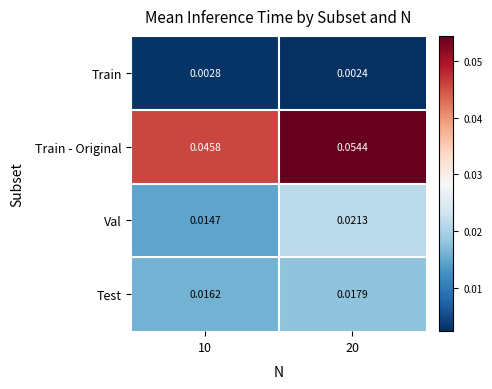

Between 10 and 20, which series saw the biggest shift?

Train - Original